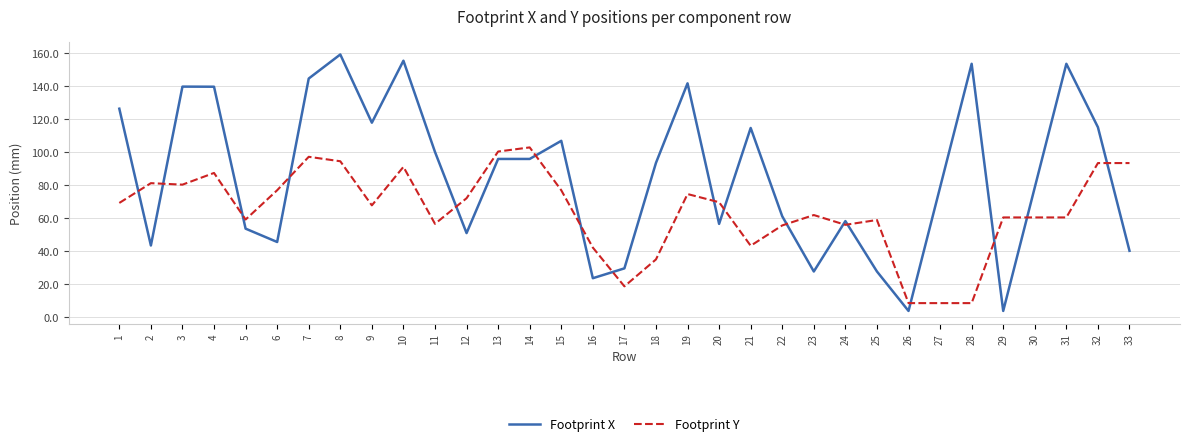

Is it true that Footprint Y equals 56.6 at 11?

True